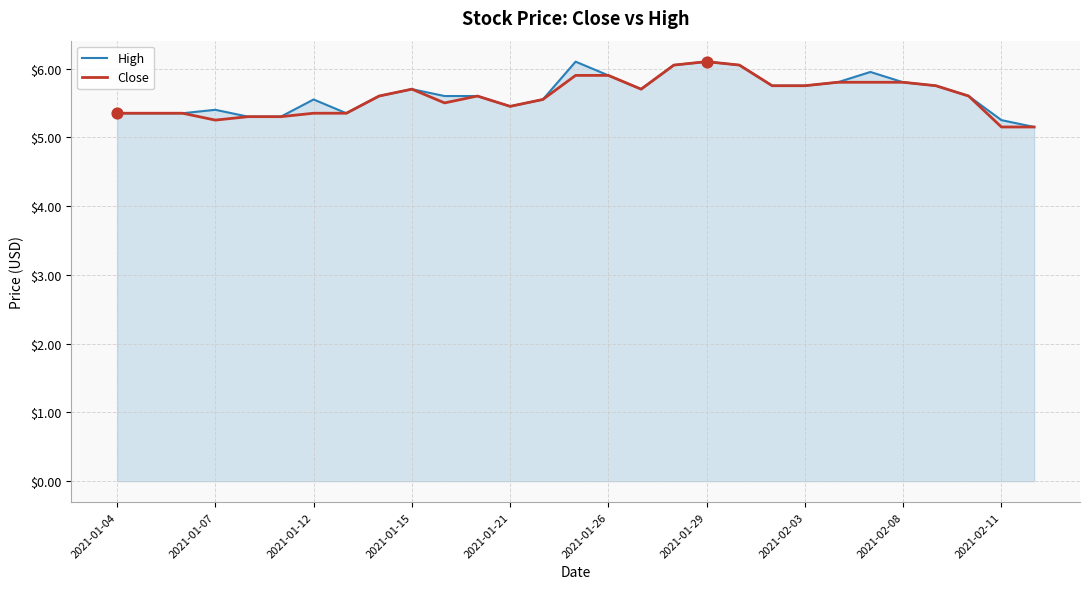

What is the smallest value displayed?

5.2